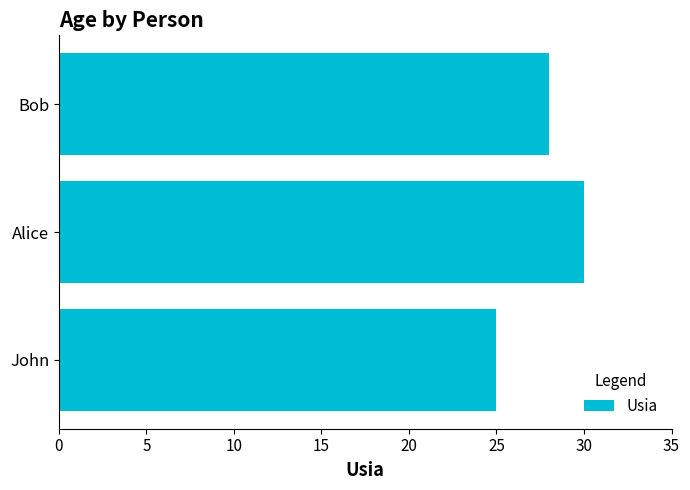

True or false: the data shows 15 at John.

False